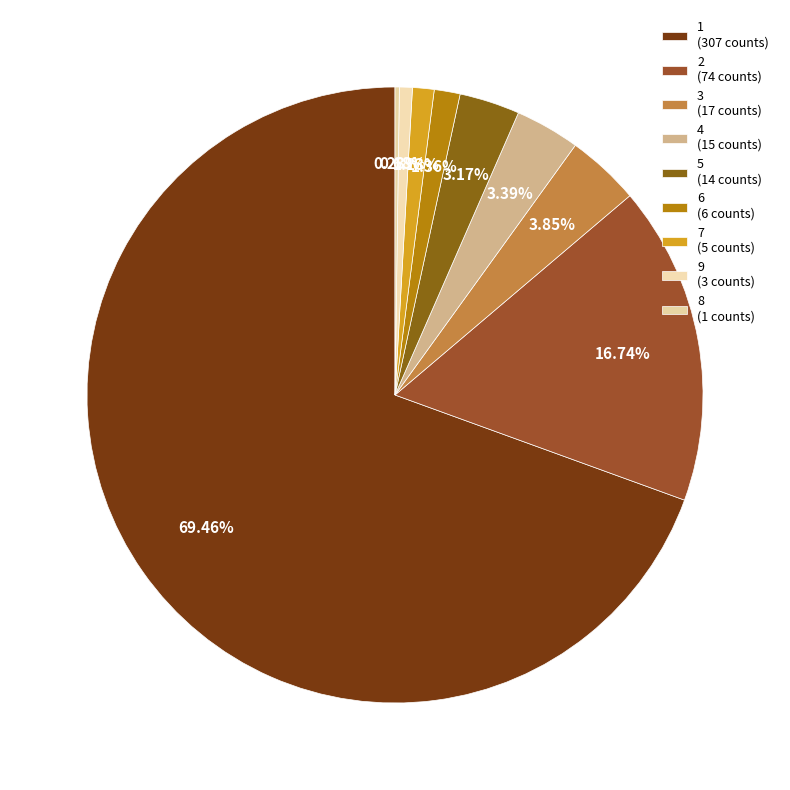

To the nearest percent, what is the average slice percentage?

11%